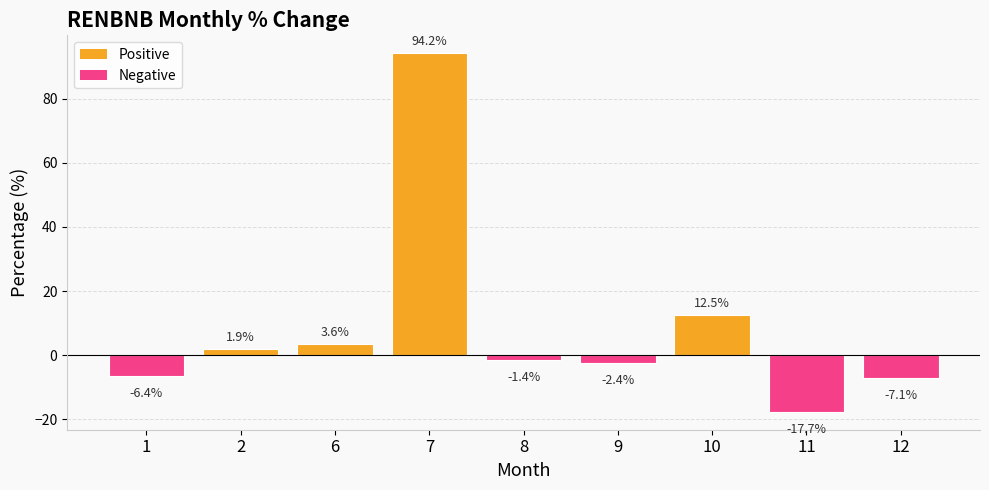

Where is the data nearest to the value 38?

10